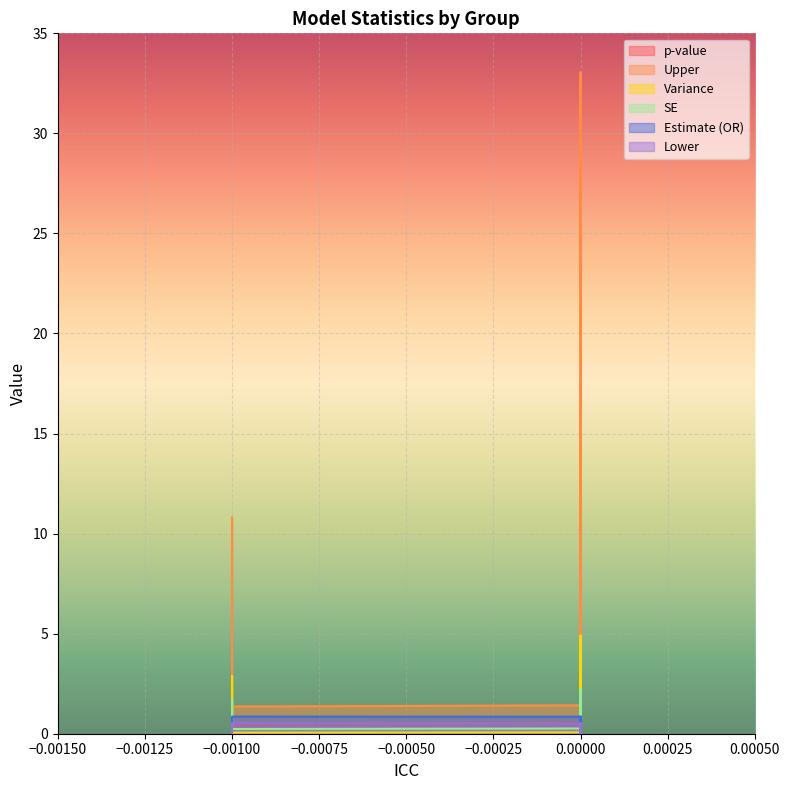

True or false: p-value and Upper intersect in this chart.

False